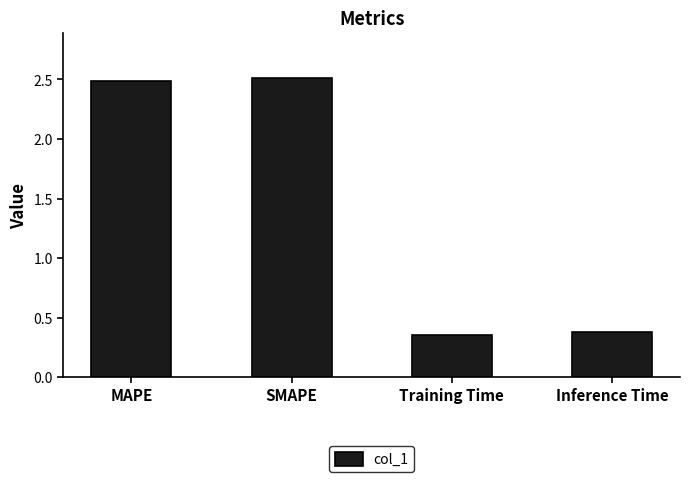

What is the difference between the maximum and minimum values?

2.2